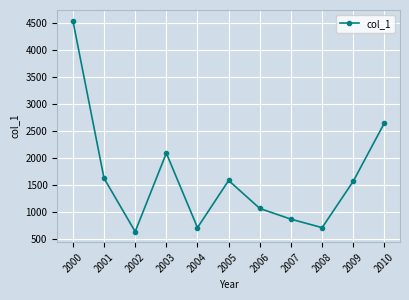

What is the sum of all values?

18043.7